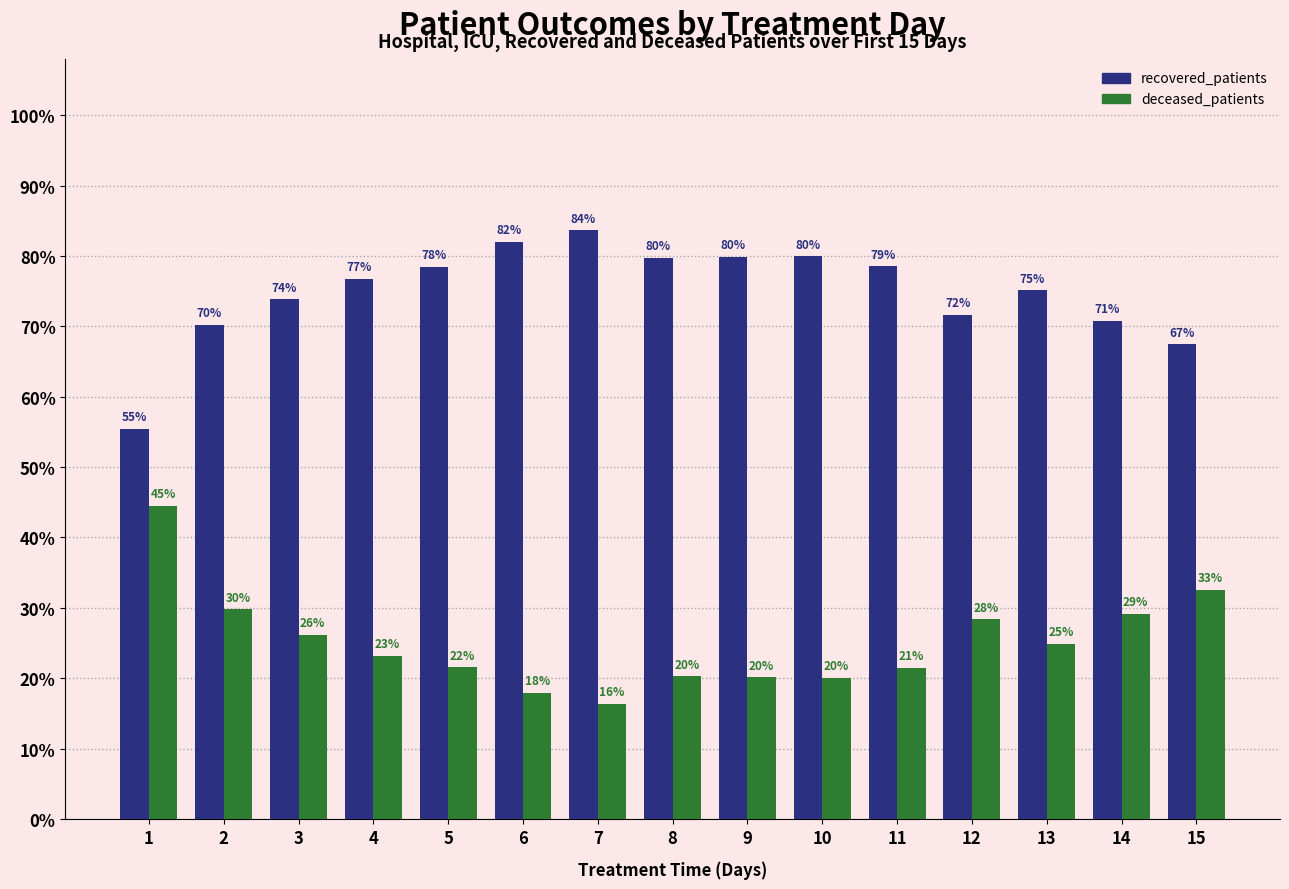

True or false: recovered_patients has a value of 31.3 at 8.

False